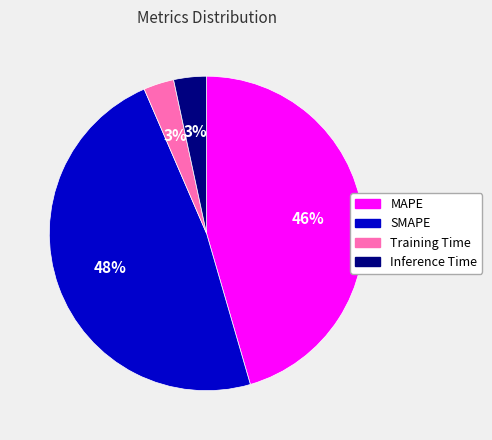

What is the largest slice in the pie chart?

SMAPE